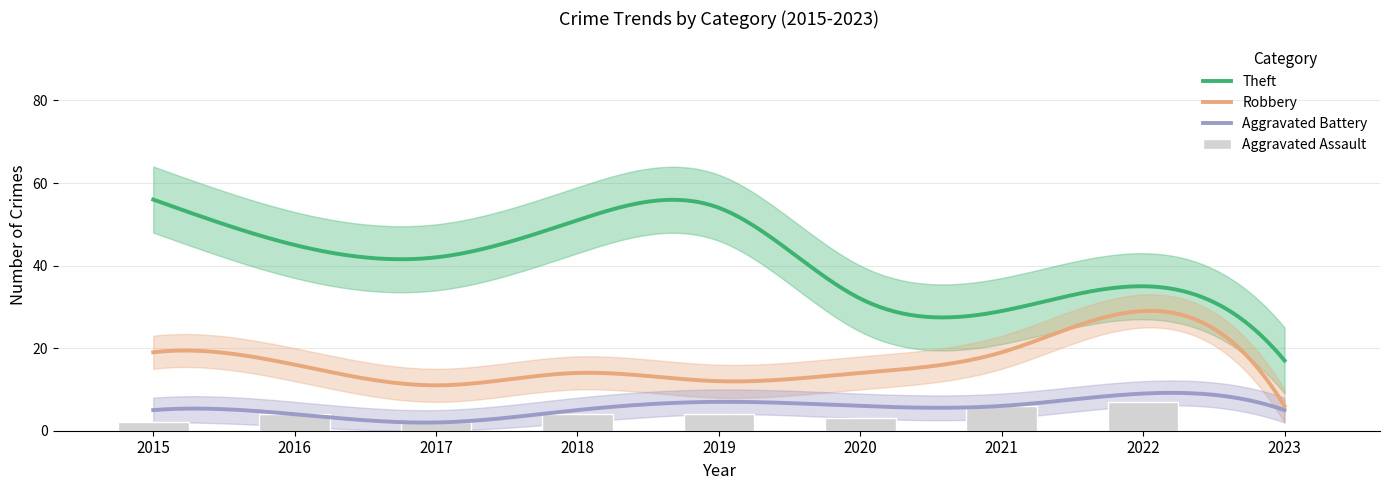

What is the sum of the Aggravated Battery values at 2023 and 2022?

14